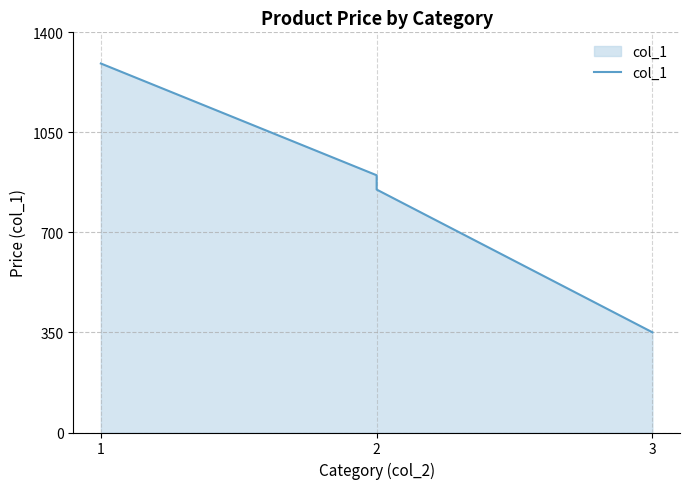

Does the chart have visible grid lines?

Yes